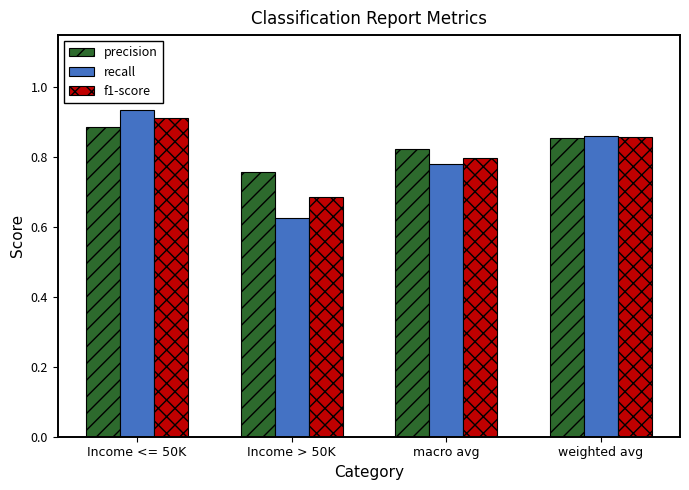

The value of f1-score at macro avg is 0.8. True or false?

True